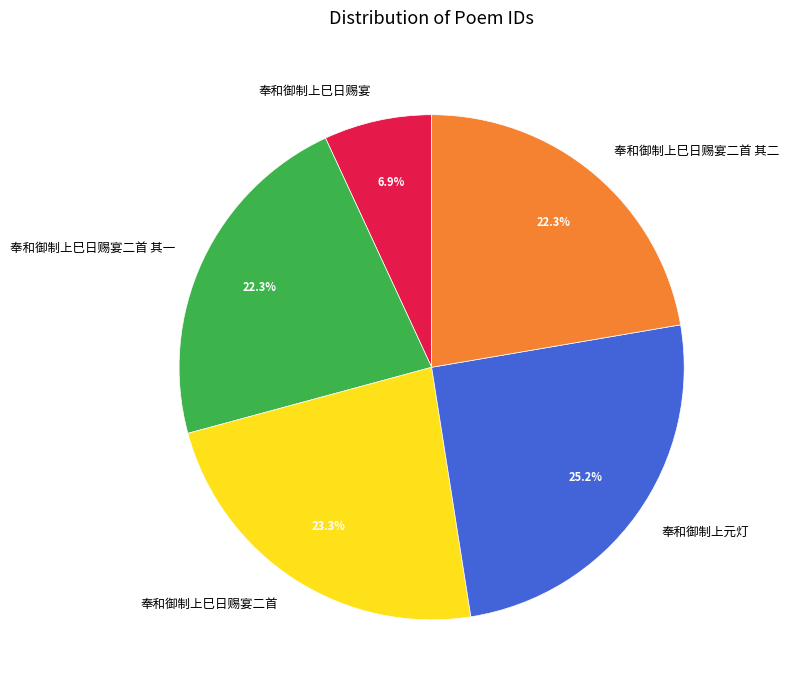

Is it true that 奉和御制上巳日赐宴二首 其一 is 29% of the pie?

False